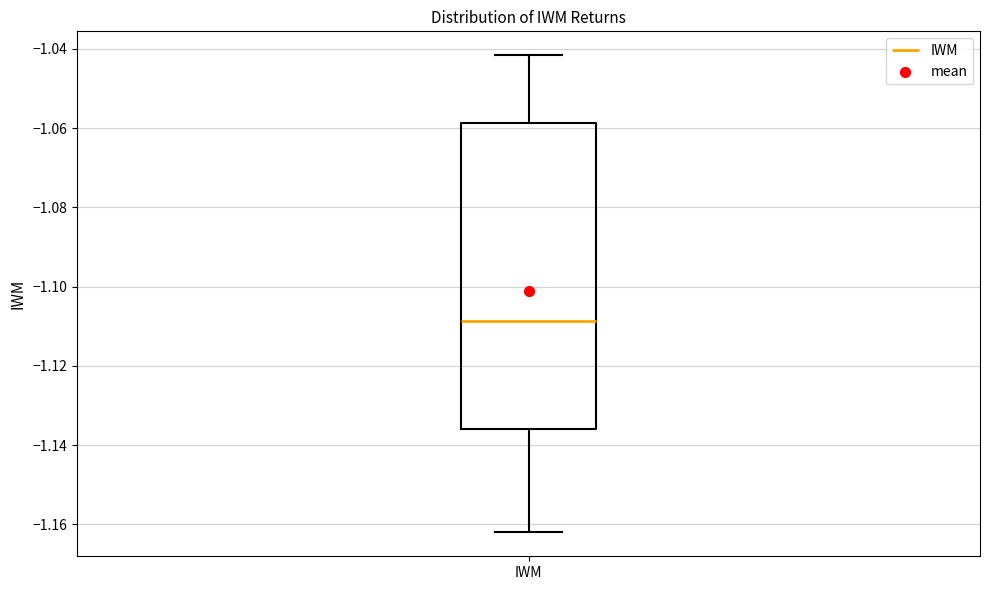

Transcribe this box plot: give where the median line is, the range the box spans, and where the two whiskers end, as read against the y-axis. The values are not printed on the chart, so give them approximately, as read against the axis.

median -1.108, box -1.136 to -1.058, whiskers -1.162 to -1.042